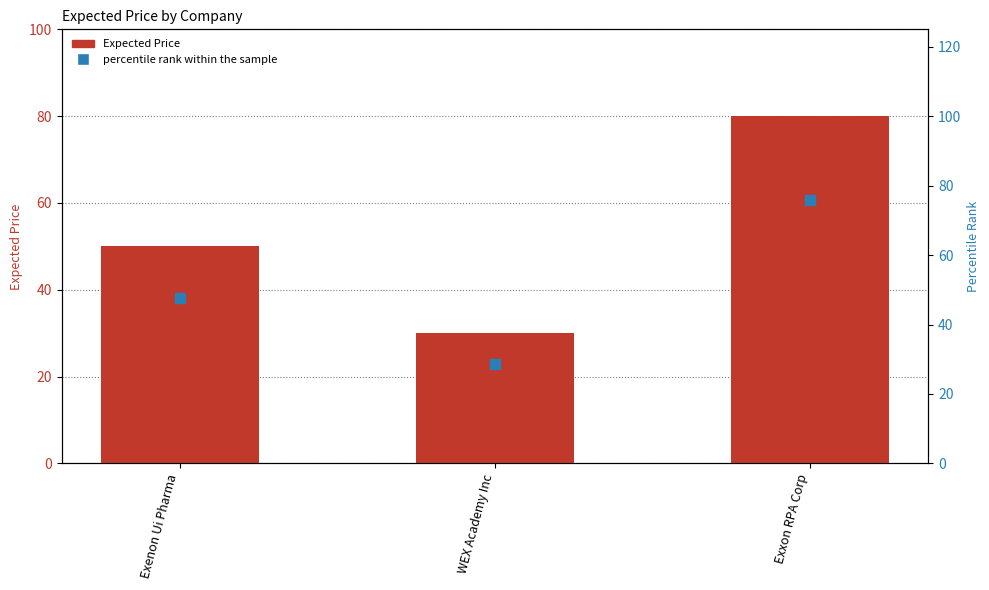

What is the total value across all series at Exxon RPA Corp?

156.0